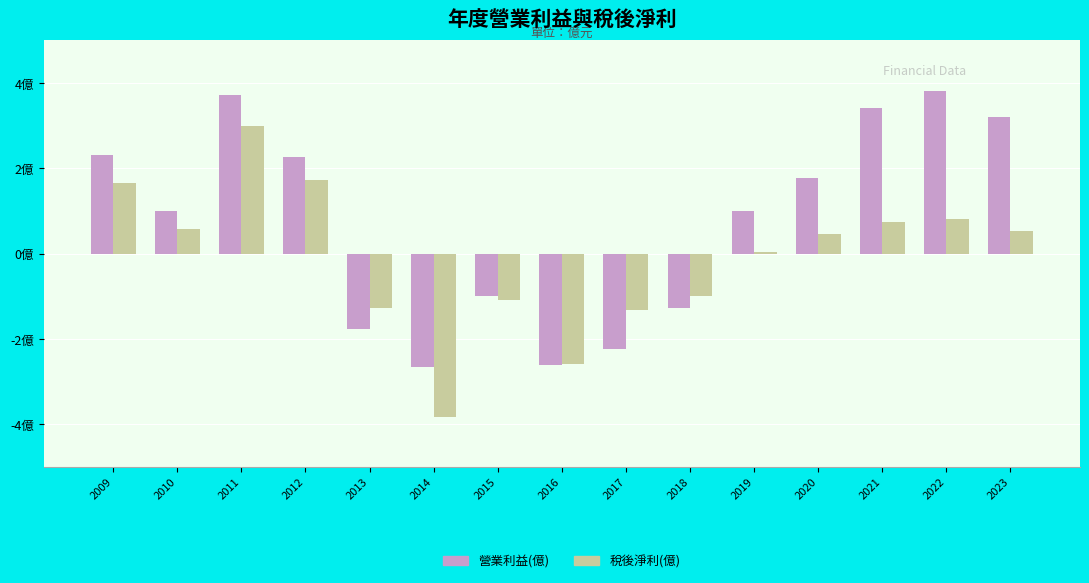

Rank the categories by 營業利益(億) value from highest to lowest.

2022, 2011, 2021, 2023, 2009, 2012, 2020, 2010, 2019, 2015, 2018, 2013, 2017, 2016, 2014